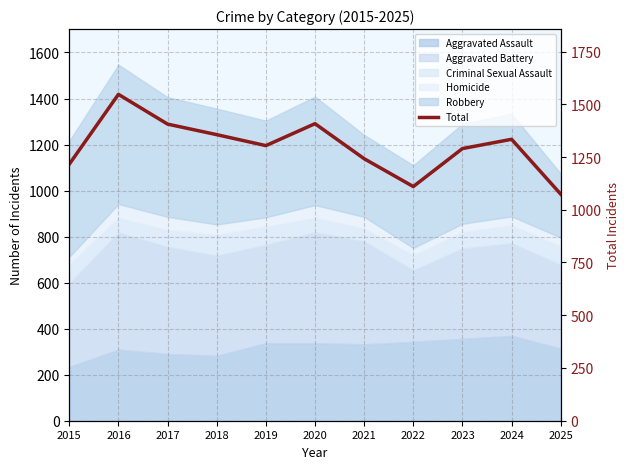

How many data points are less than 1304?

5